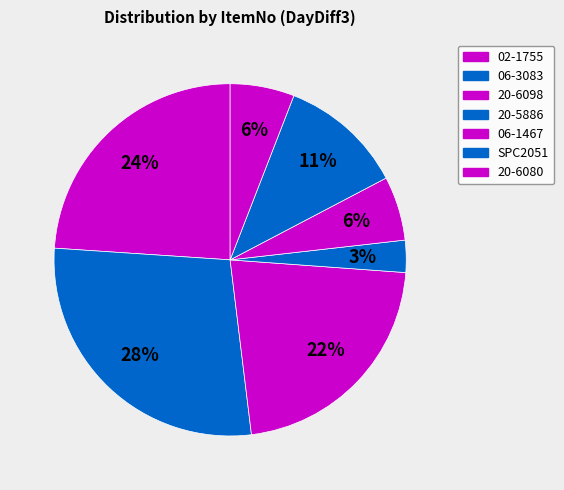

How many segments does this pie chart have?

7